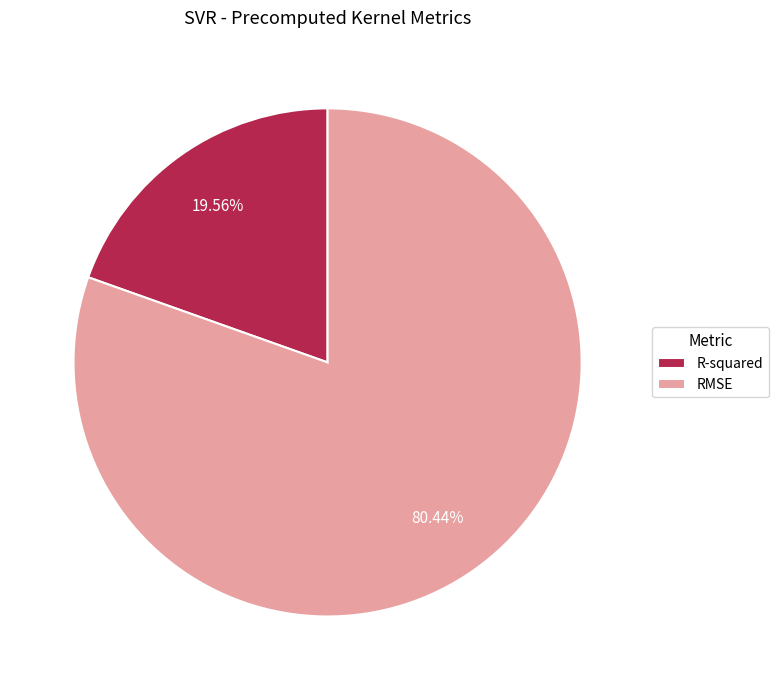

Count the number of slices in the pie.

2